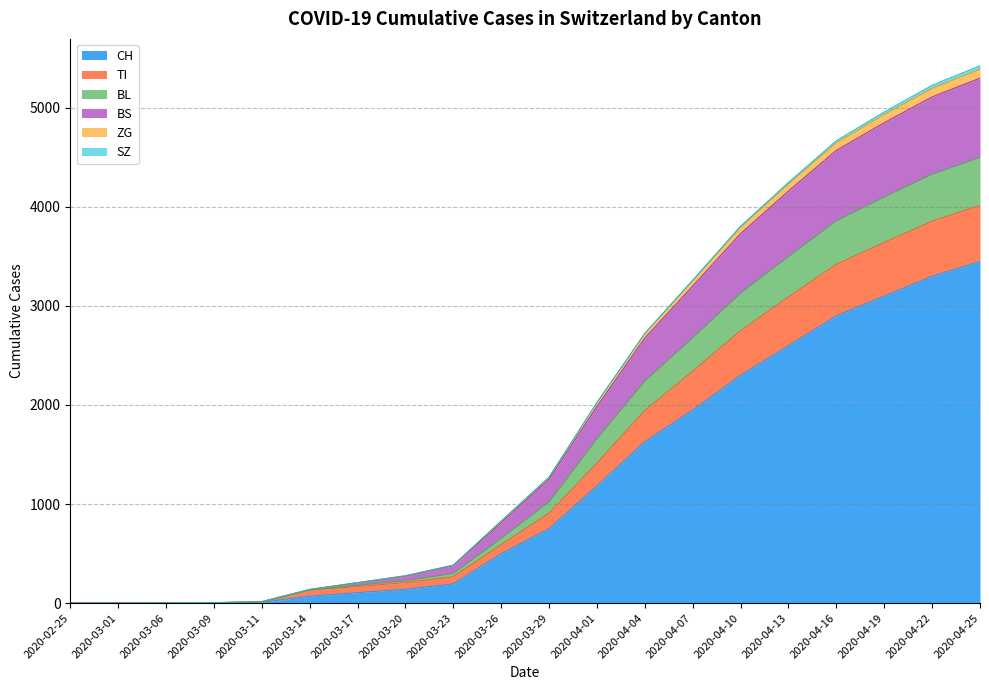

The value of CH at 2020-03-01 is 0. True or false?

True